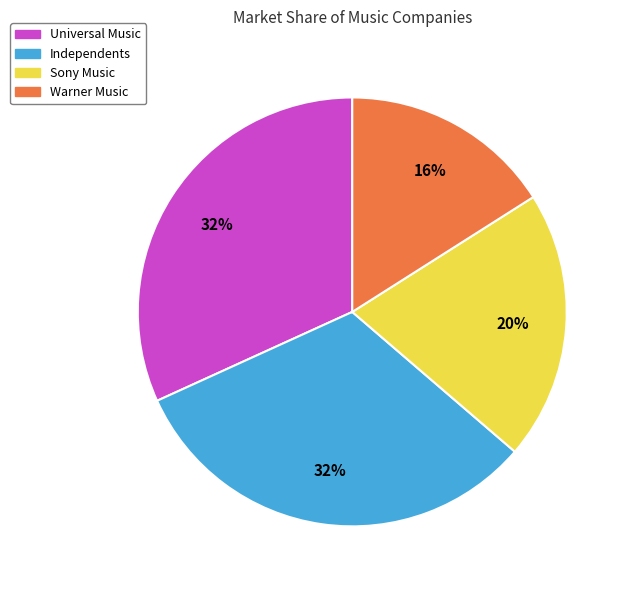

Between Independents and Sony Music, which is larger?

Independents